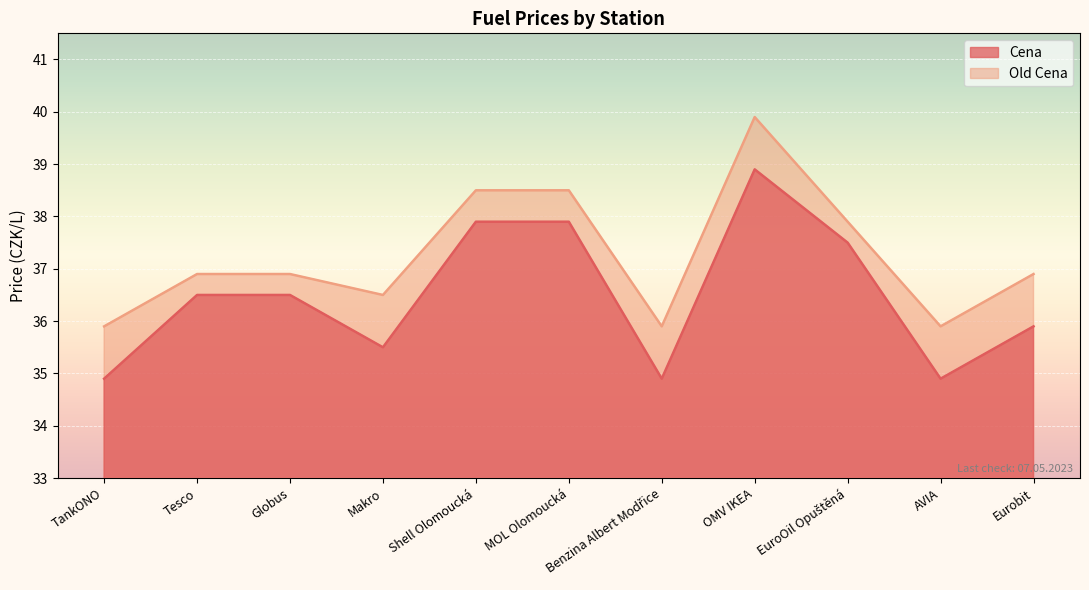

Where is Old Cena nearest to the value 37?

Tesco